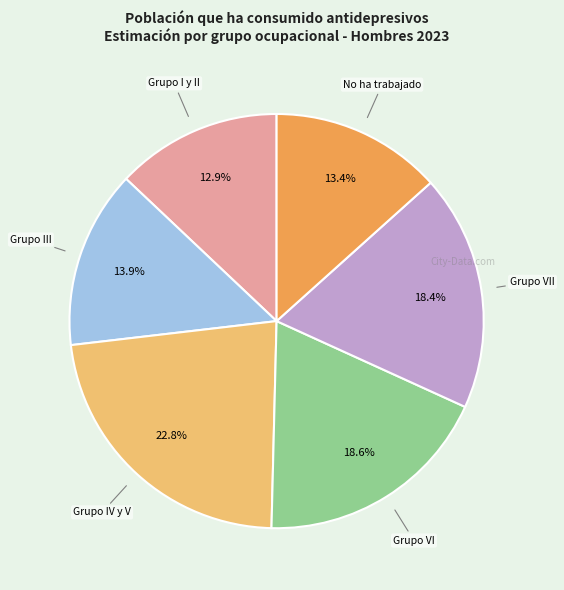

Is there any slice that represents more than half of the pie?

No